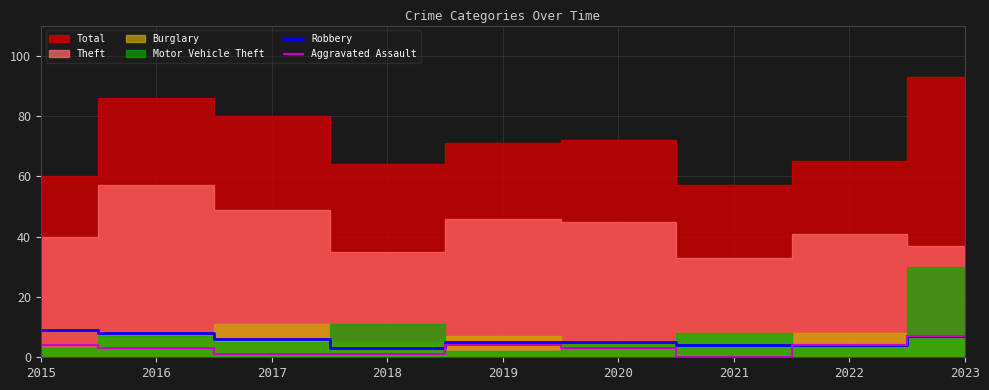

At which label does Aggravated Assault reach its peak?

2023